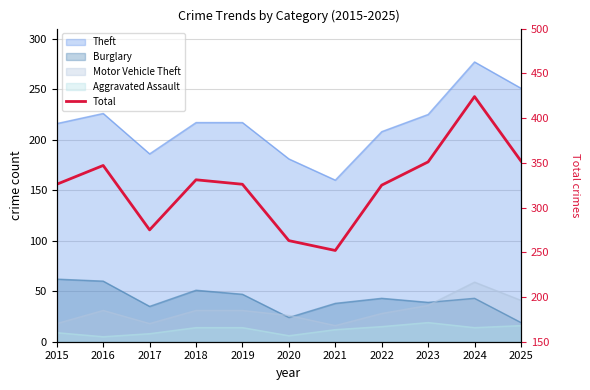

List the labels in order of value, largest first.

2024, 2025, 2023, 2016, 2018, 2015, 2019, 2022, 2017, 2020, 2021